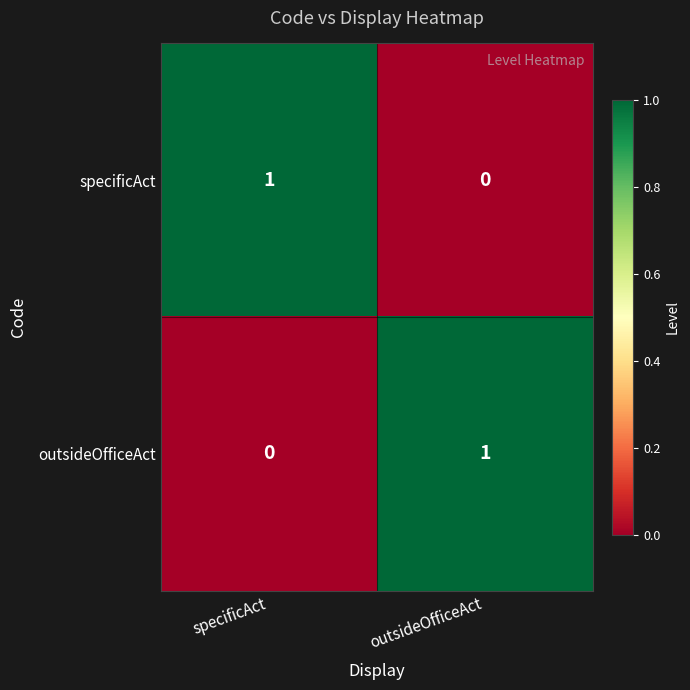

The value of specificAct at specificAct is 1. True or false?

True